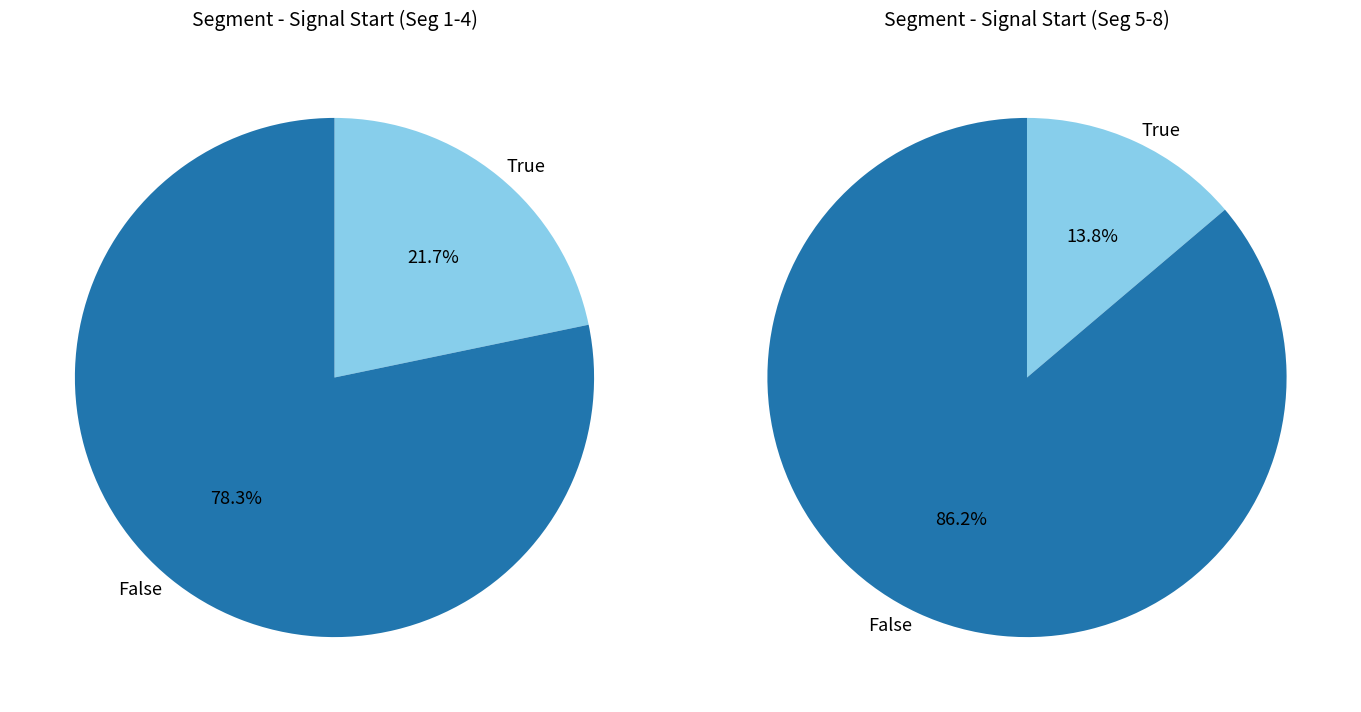

Between signal segment 3 and signal segment 6, which is larger?

signal segment 3